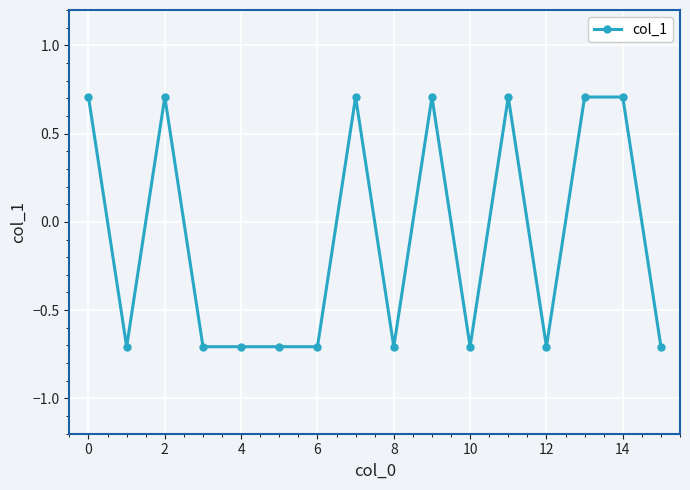

How many positive values are there?

7